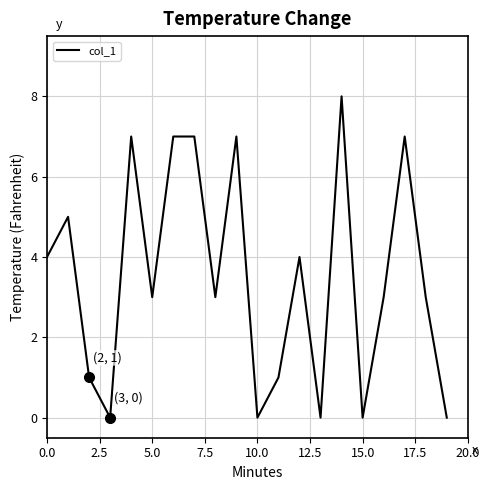

What is the maximum value shown in the chart?

8